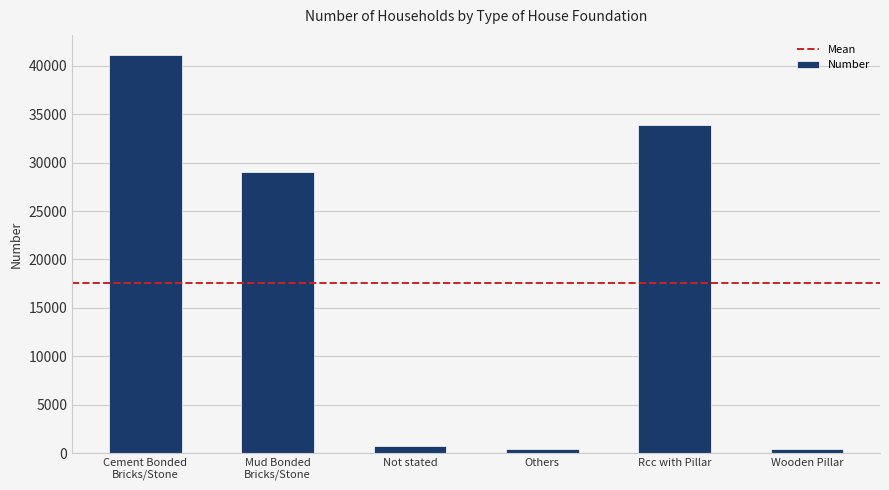

What is the average value?

17605